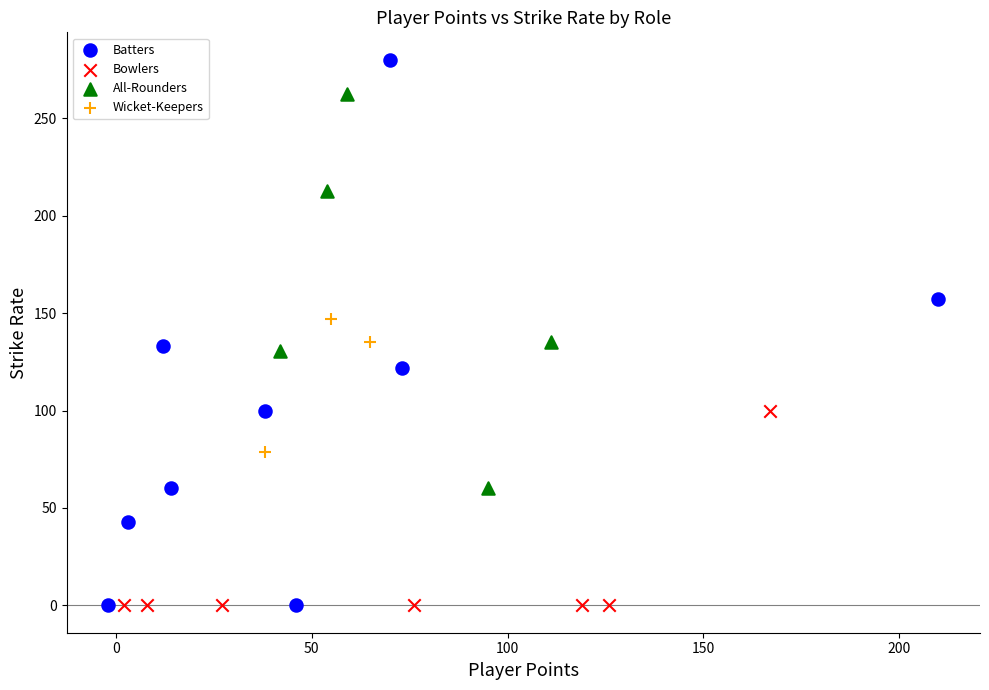

Which series reaches the maximum Y coordinate?

Batters